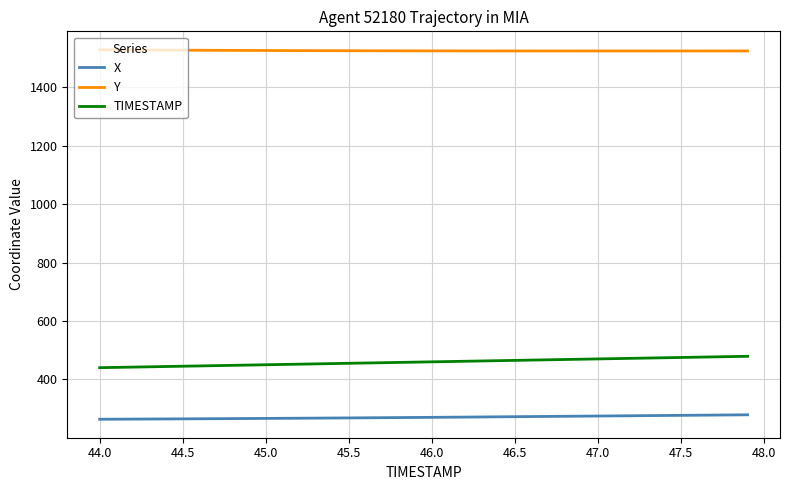

Is this an area chart (filled region under the line)?

No